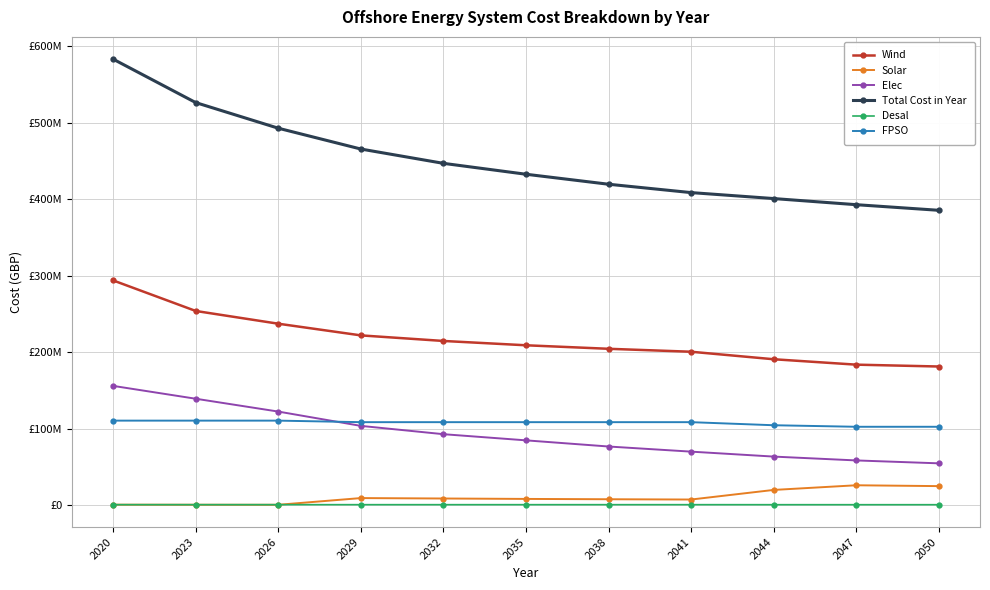

List the labels in order of FPSO value, smallest first.

2047, 2050, 2044, 2029, 2032, 2035, 2038, 2041, 2020, 2023, 2026